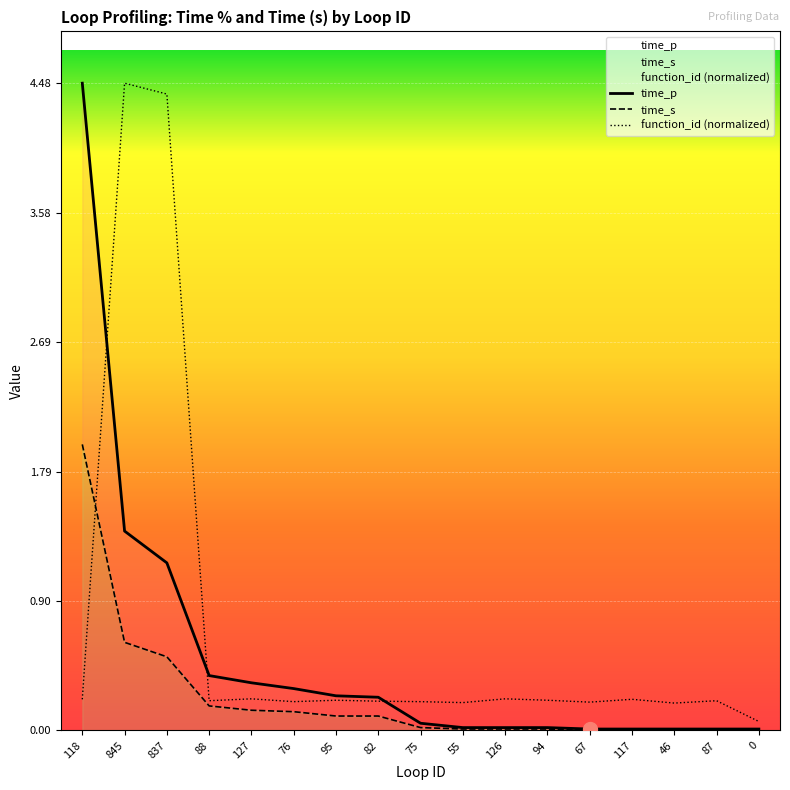

Where do function_id and time_s first cross each other?

118 and 845